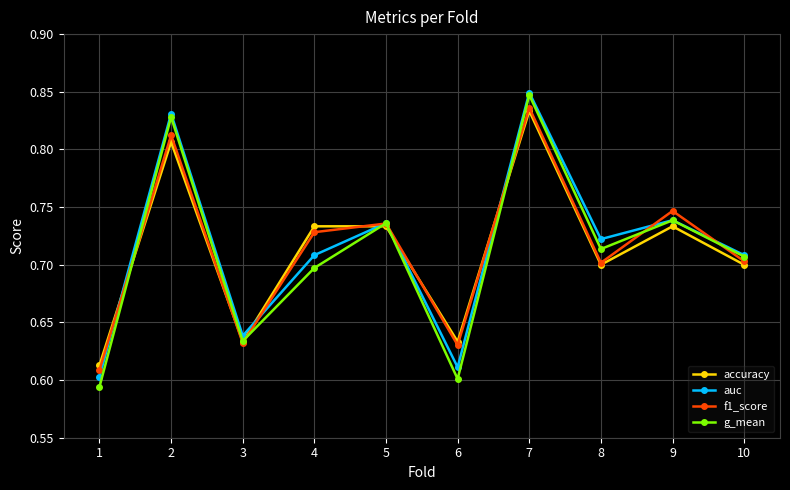

True or false: g_mean has a value of 0.4 at 3.

False